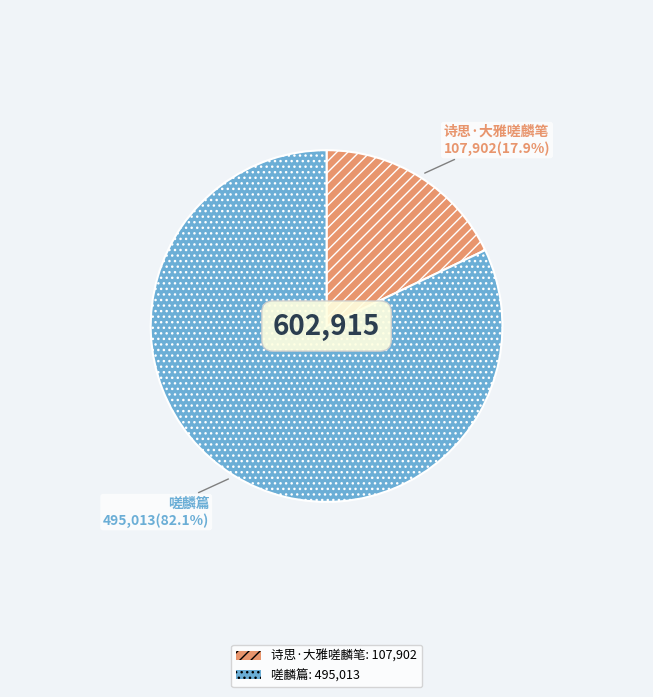

What is the smallest slice in the pie chart?

诗思·大雅嗟麟笔